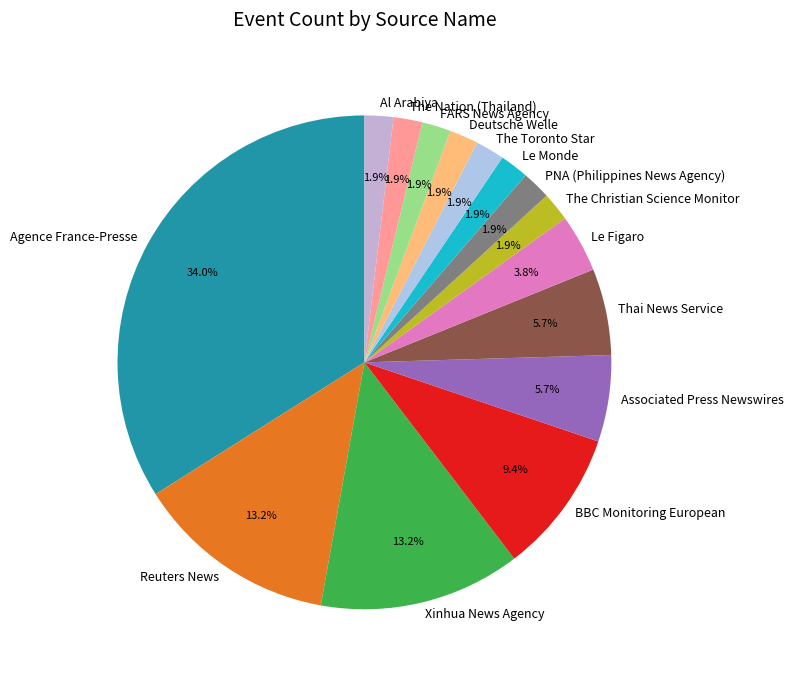

What percentage is the The Toronto Star slice, to the nearest percent?

2%